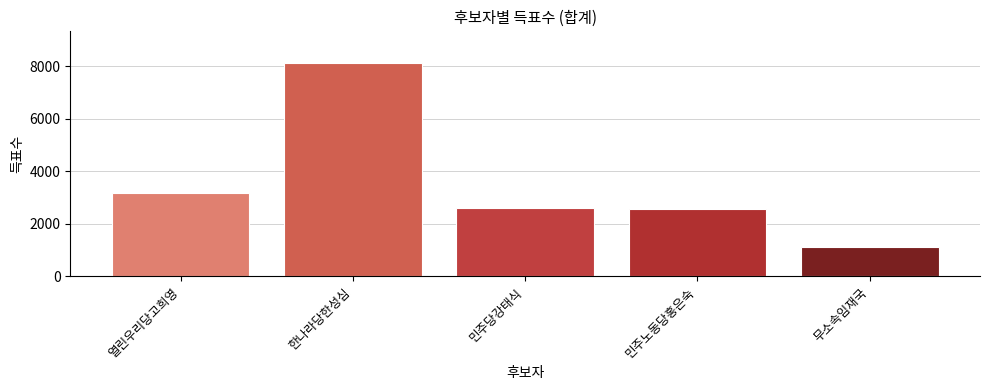

What is the ratio of the value at 열린우리당고희영 to the value at 민주당강태식?

1.2